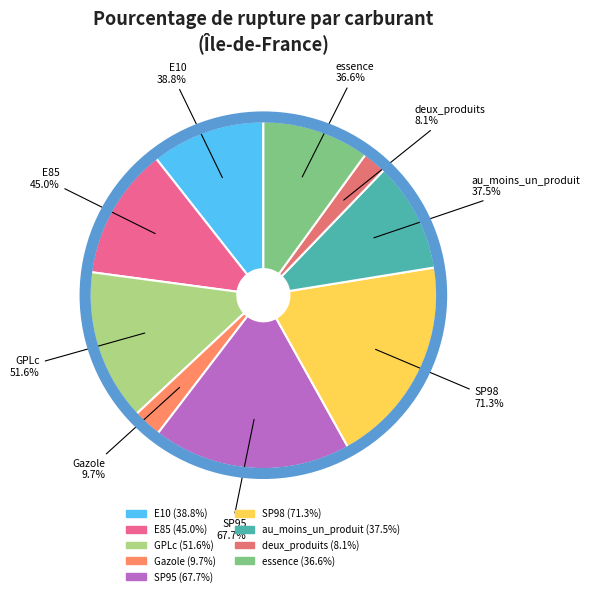

What percentage is the SP98 slice, to the nearest percent?

19%